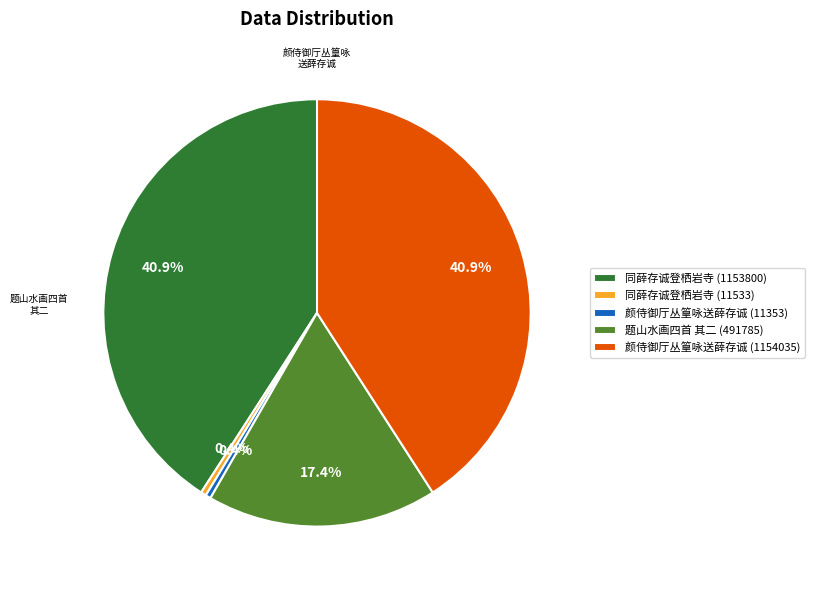

Does 颜侍御厅丛篁咏送薛存诚 (1154035) represent more than half of the total?

No